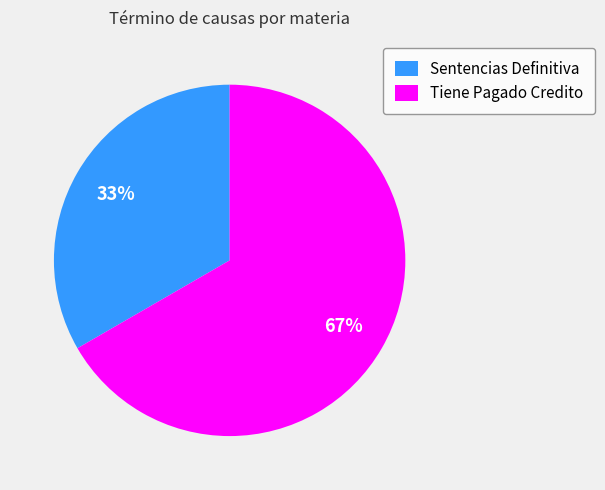

Approximately how many times larger is the value at Sentencias Definitiva compared to Tiene Pagado Credito?

0.5